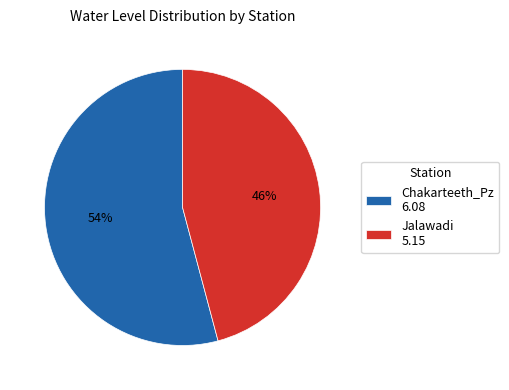

To the nearest percent, what portion does Jalawadi represent?

46%